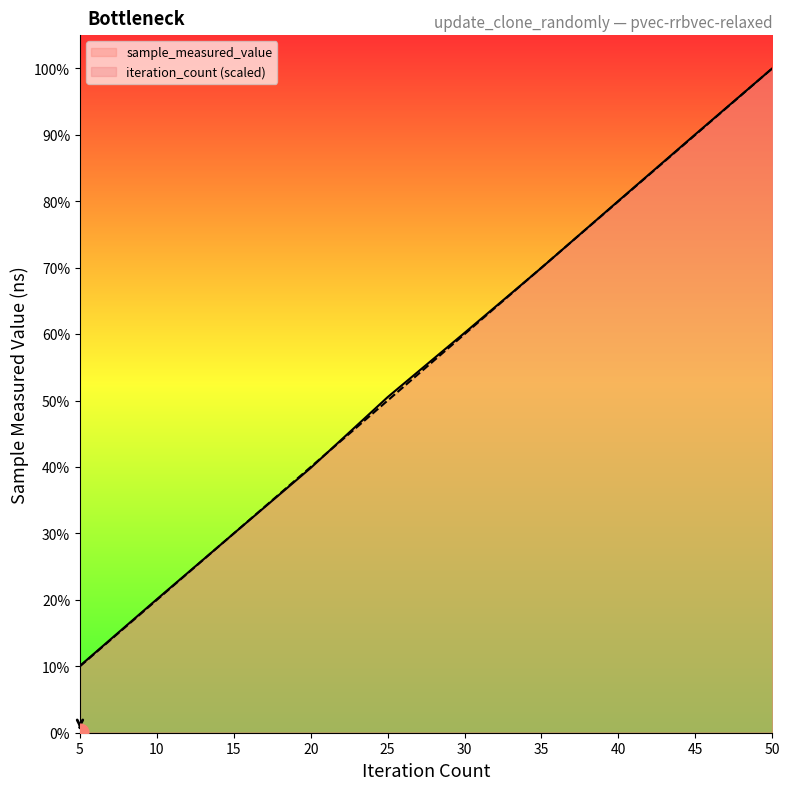

What is the average value of the iteration_count series?

492762196.3